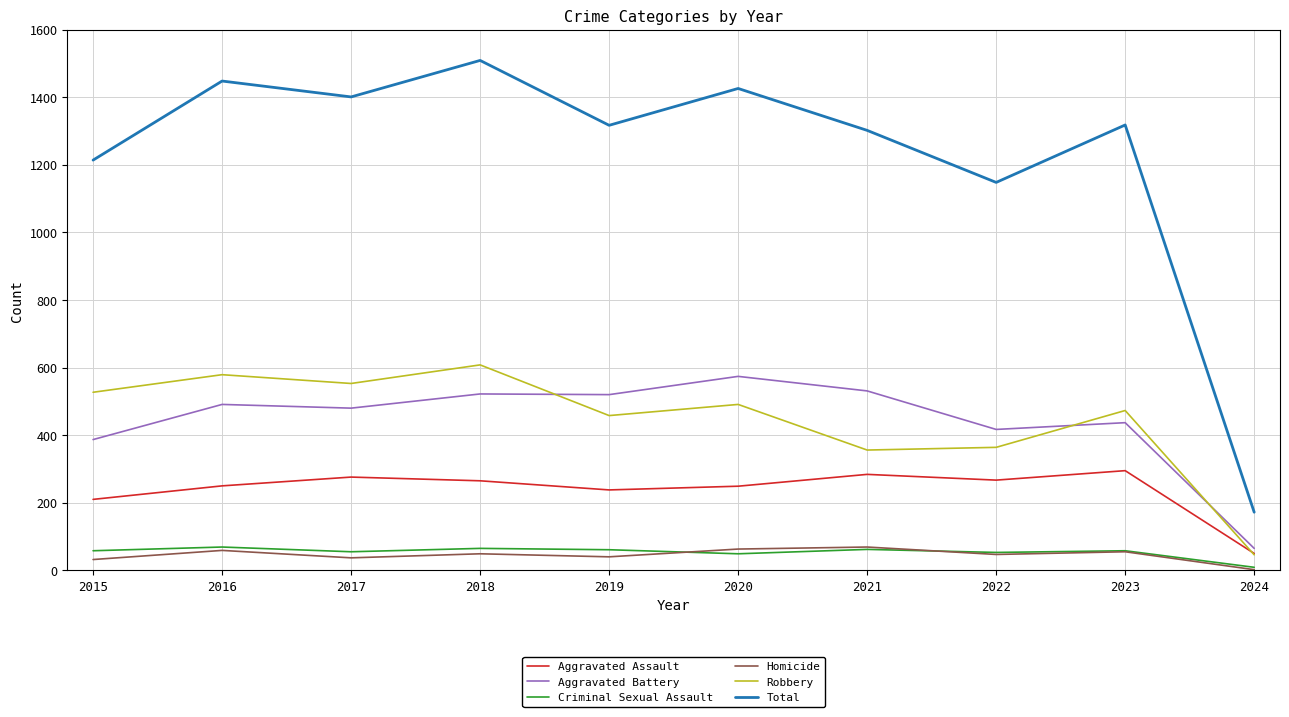

Which category has the lowest value across all series?

2024